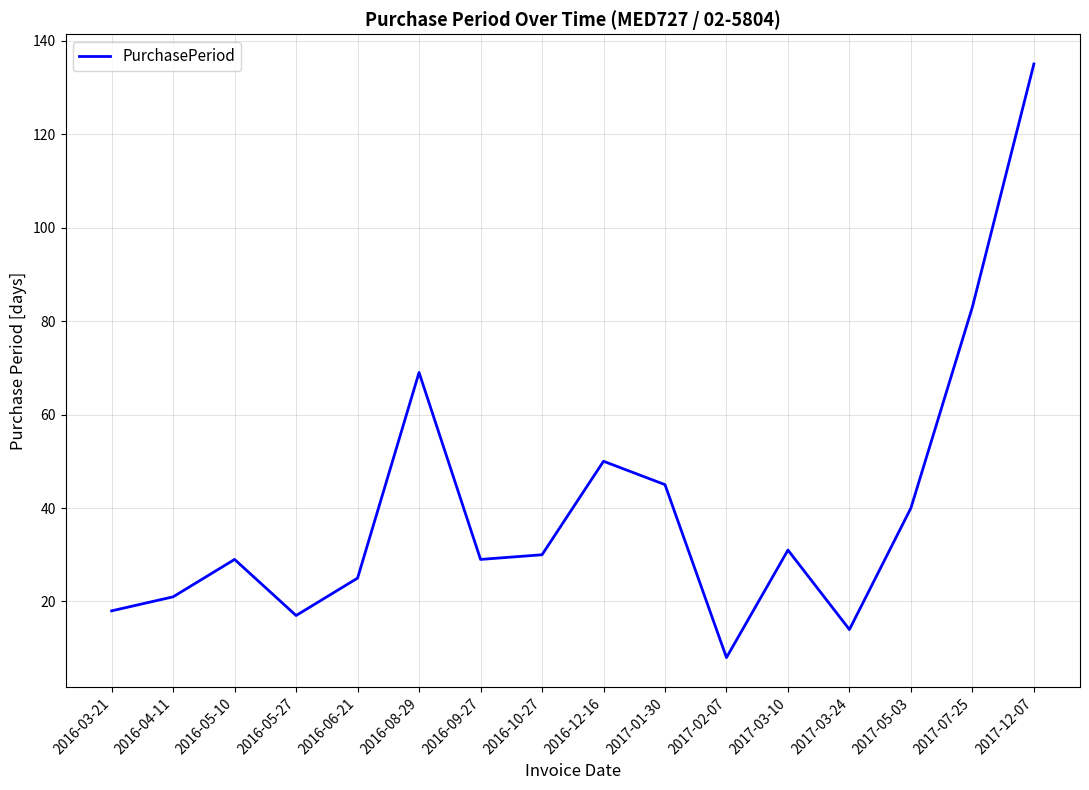

Which has a higher value, 2017-03-24 or 2017-01-30?

2017-01-30